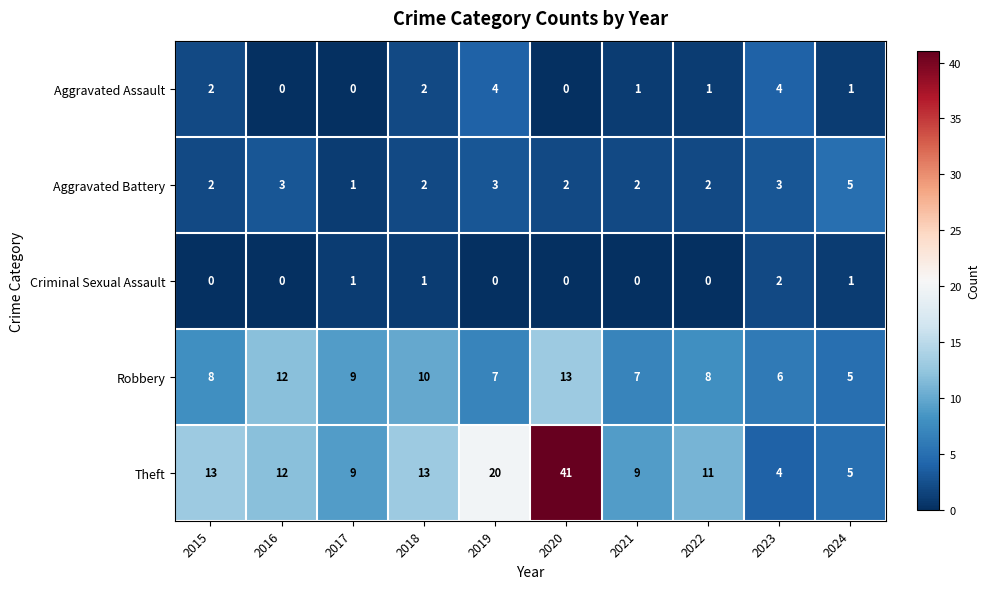

The Robbery series shows 7 at 2021. True or false?

True